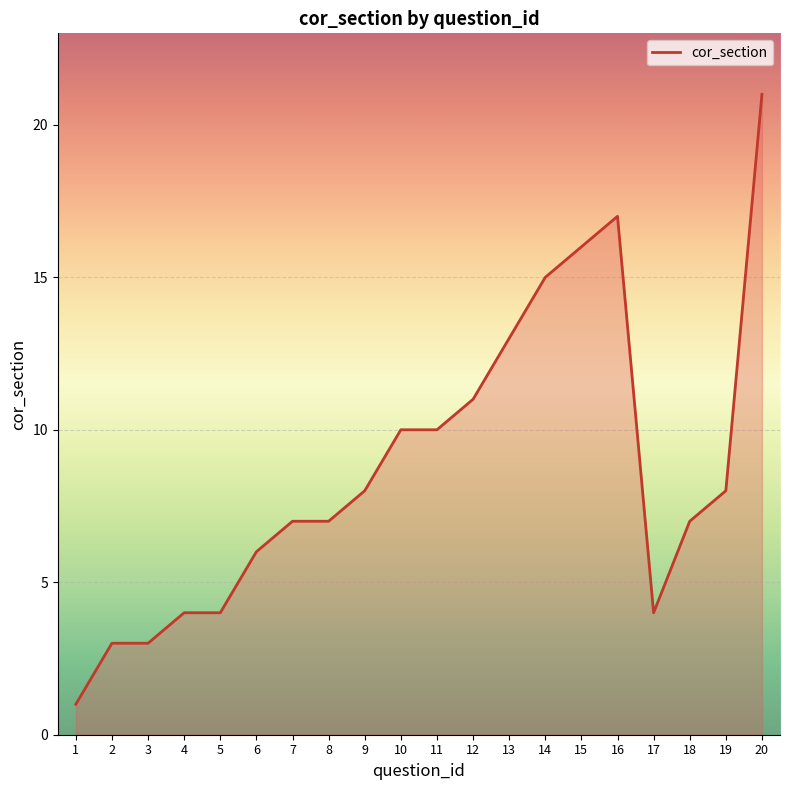

Is it true that the value at 1 is 1?

True